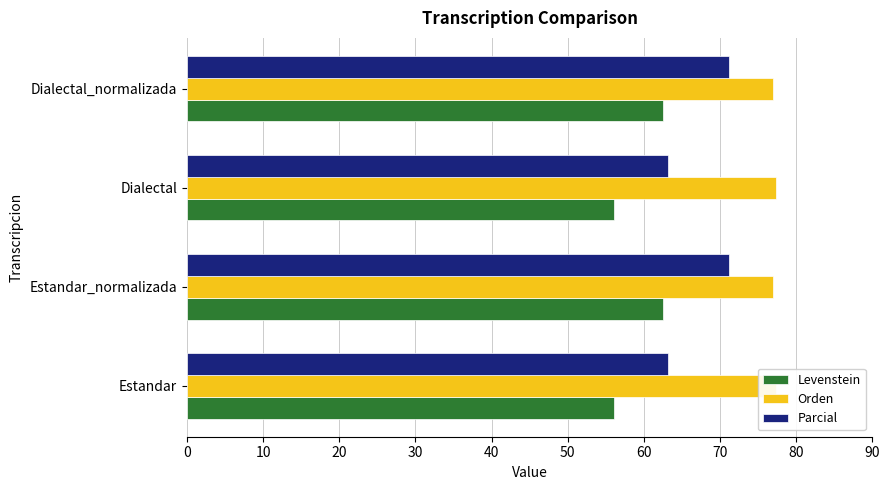

Rank the series by their average value, from lowest to highest.

Levenstein, Parcial, Orden